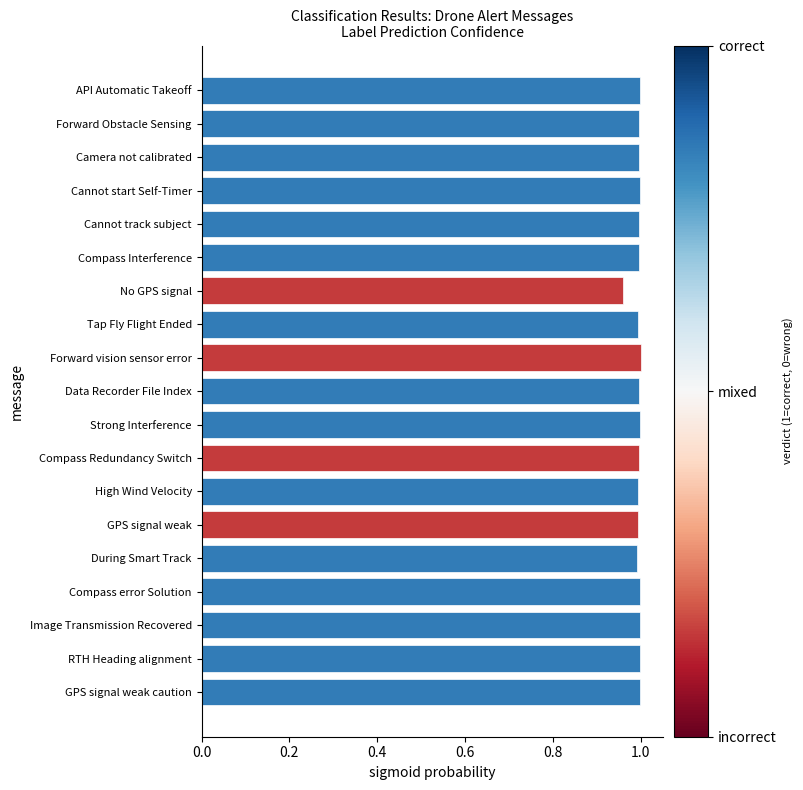

What is the sum of all values?

18.9